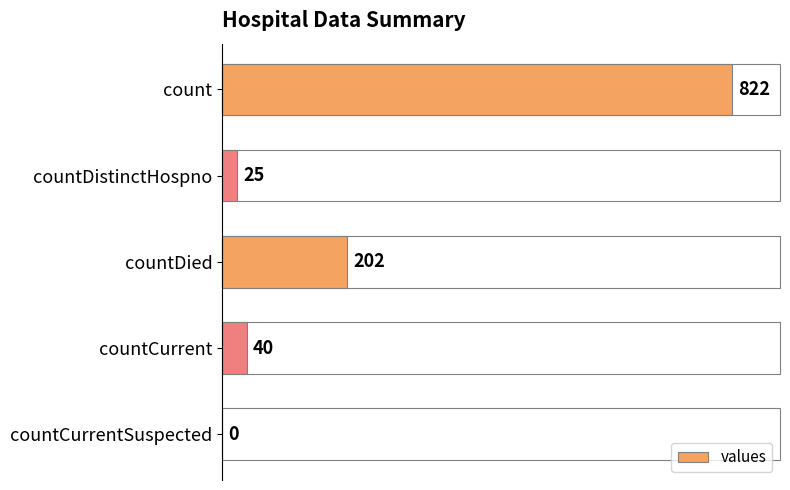

How many categories are shown in the chart?

5